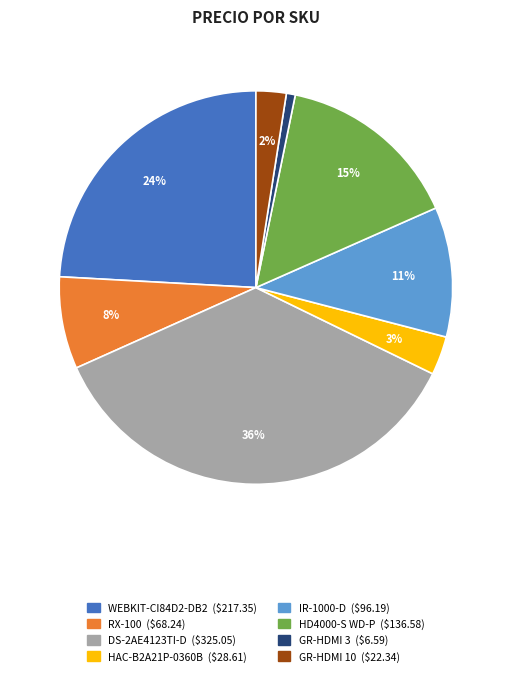

To the nearest percent, what is the difference between the HD4000-S WD-P and HAC-B2A21P-0360B slice percentages?

12%